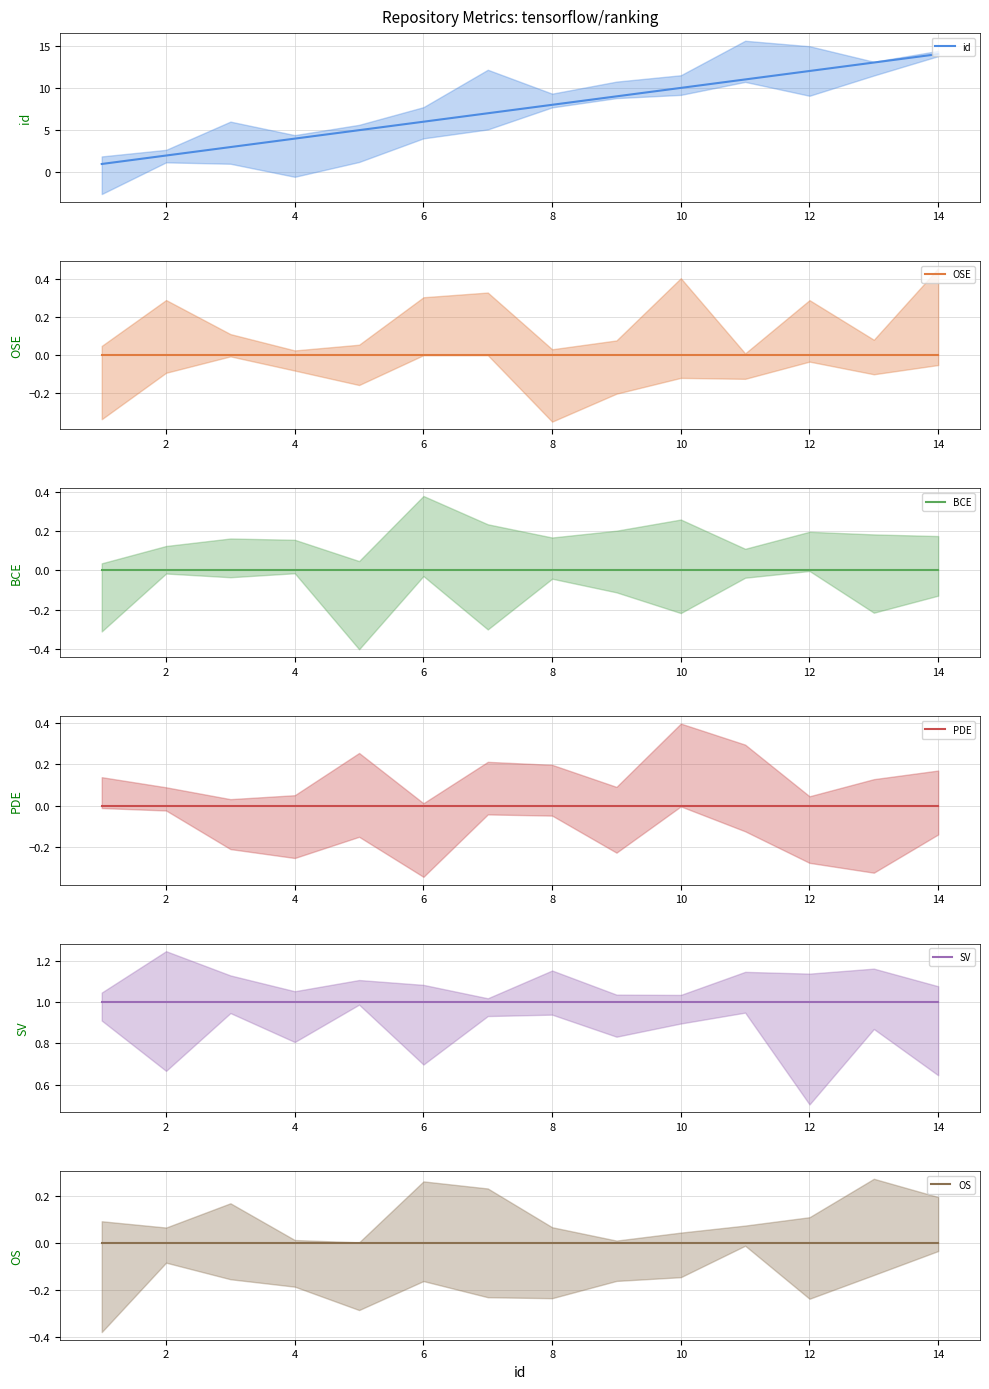

True or false: OS and OSE intersect in this chart.

False